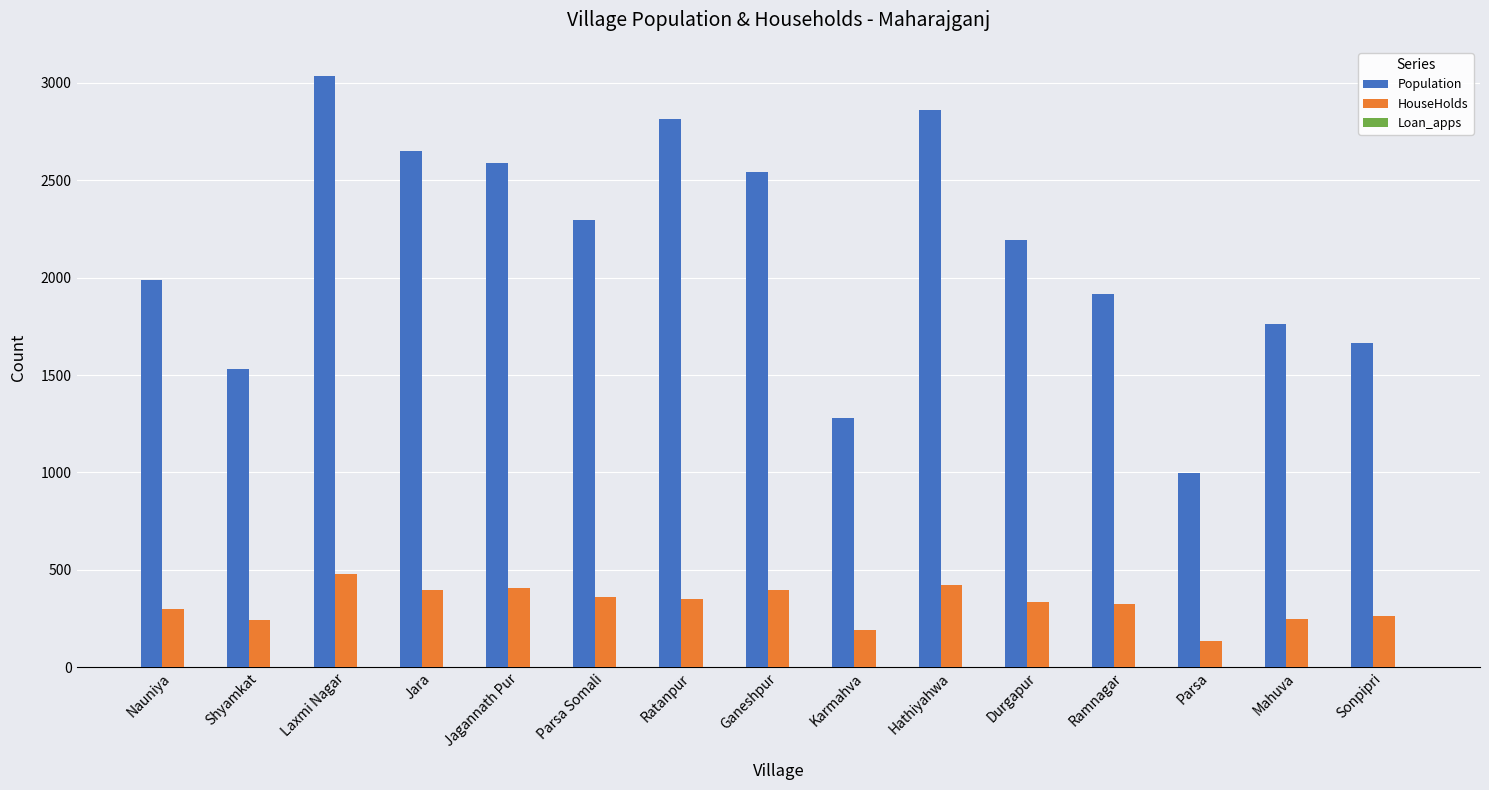

True or false: Population has a value of 2736 at Shyamkat.

False